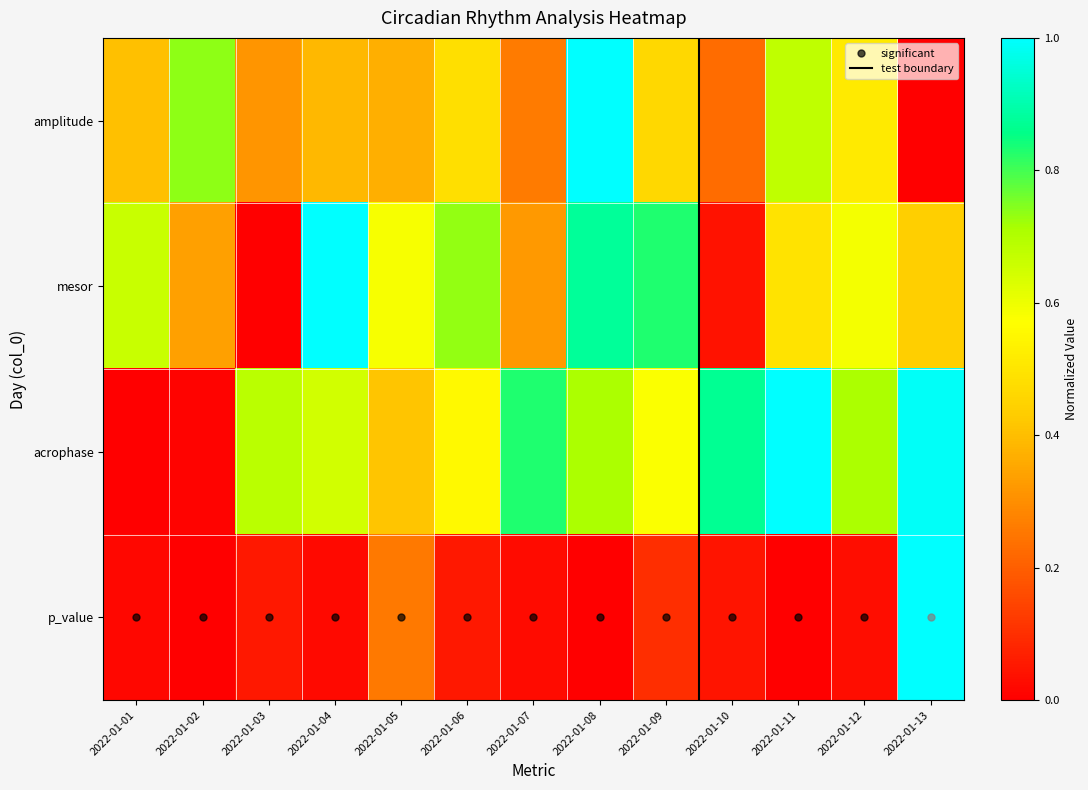

Which category has the highest value across all series?

2022-01-08